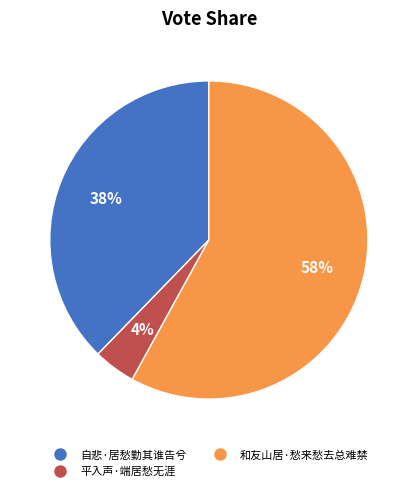

What is the ratio of the value at 和友山居·愁来愁去总难禁 to the value at 自悲·居愁勤其谁告兮?

1.5